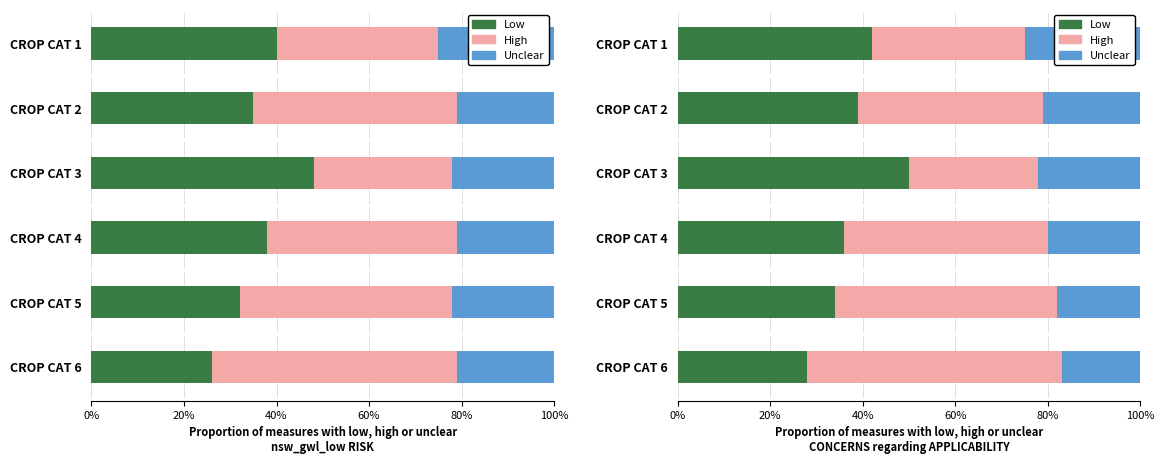

What position from the left is 60%?

4